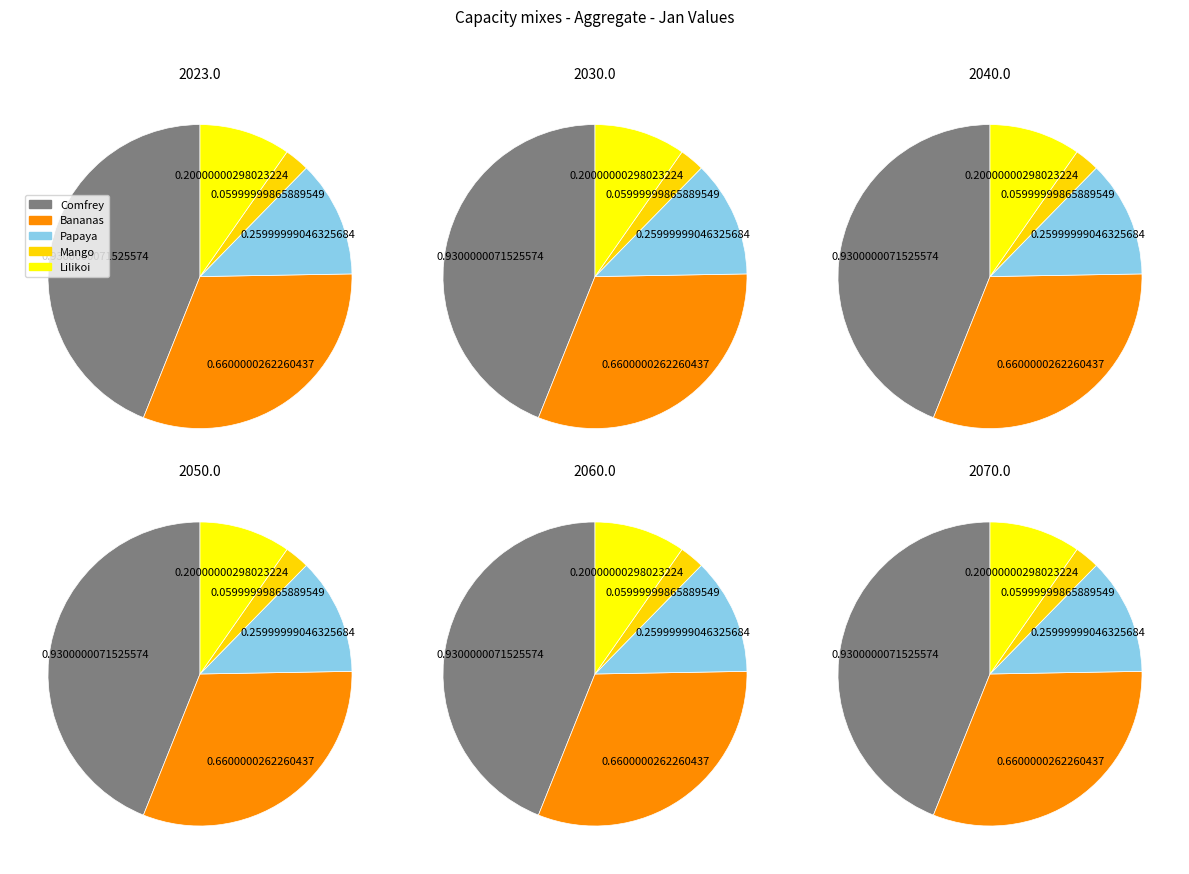

What is the change in value from Comfrey to Bananas?

-0.3